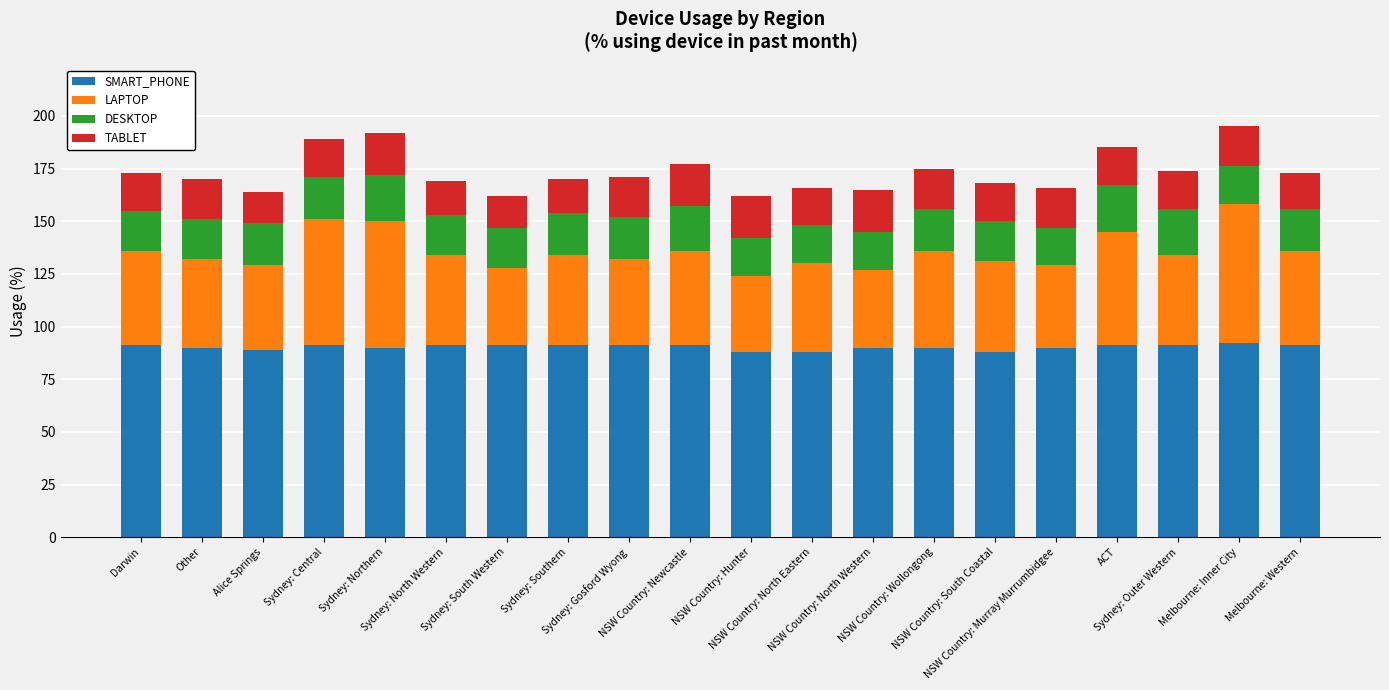

What is the average value of the SMART_PHONE series?

90